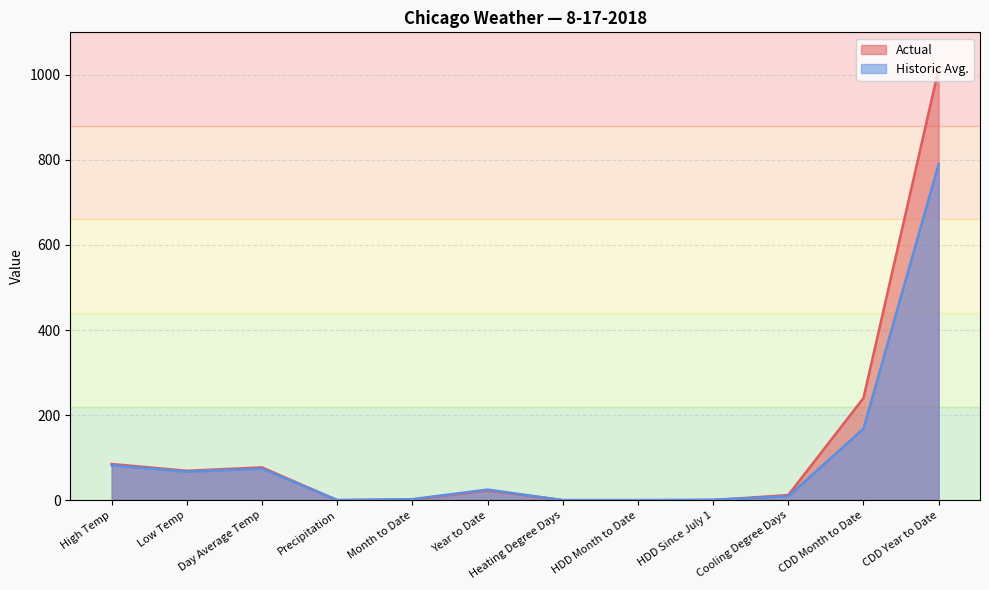

Between which two adjacent categories do Historic Avg. and Actual first intersect?

Day Average Temp and Precipitation